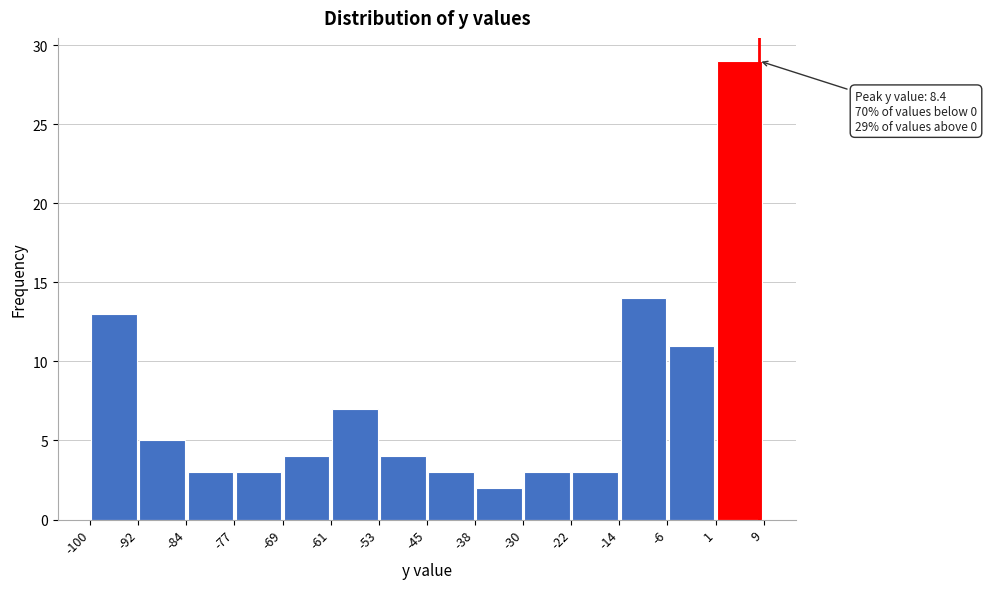

Over which range of the x-axis is the bar tallest?

1 to 9